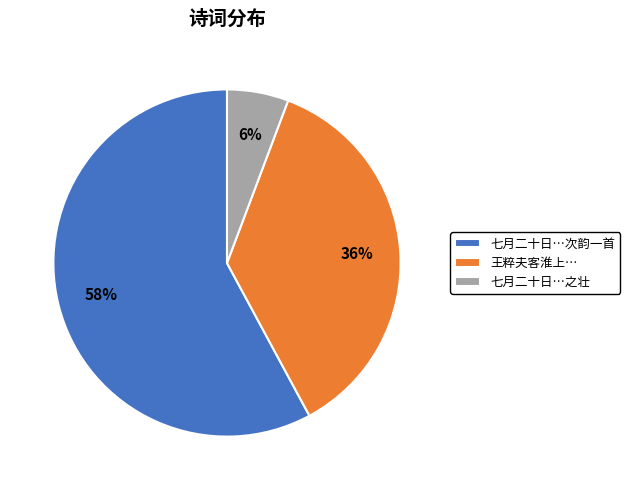

To the nearest percent, what percentage of the pie is 王粹夫客淮上…?

36%